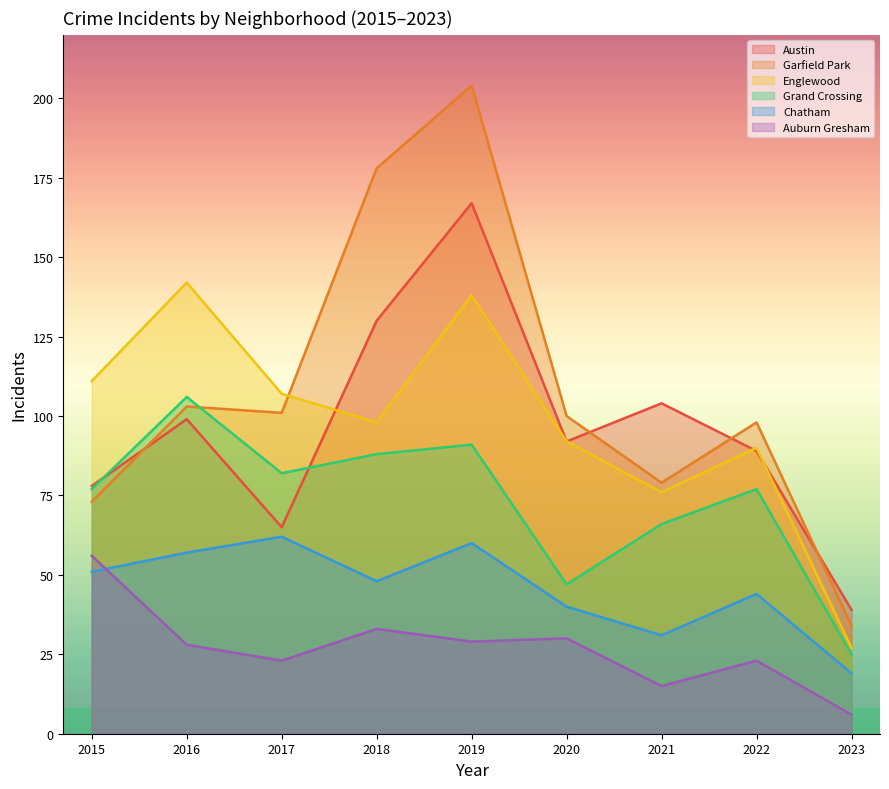

What are all the series names shown in the legend?

Austin, Garfield Park, Englewood, Grand Crossing, Chatham, Auburn Gresham